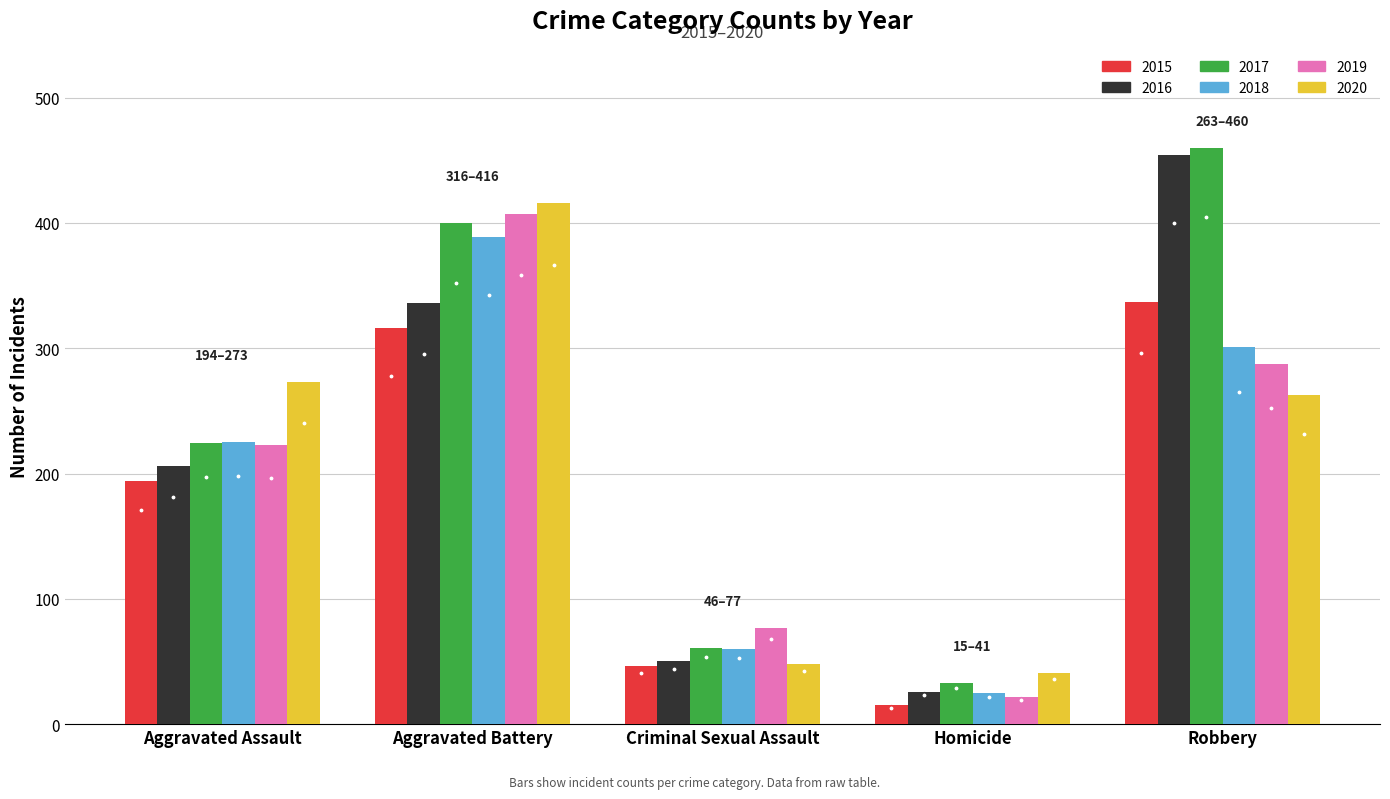

What position from the left is Aggravated Assault?

1